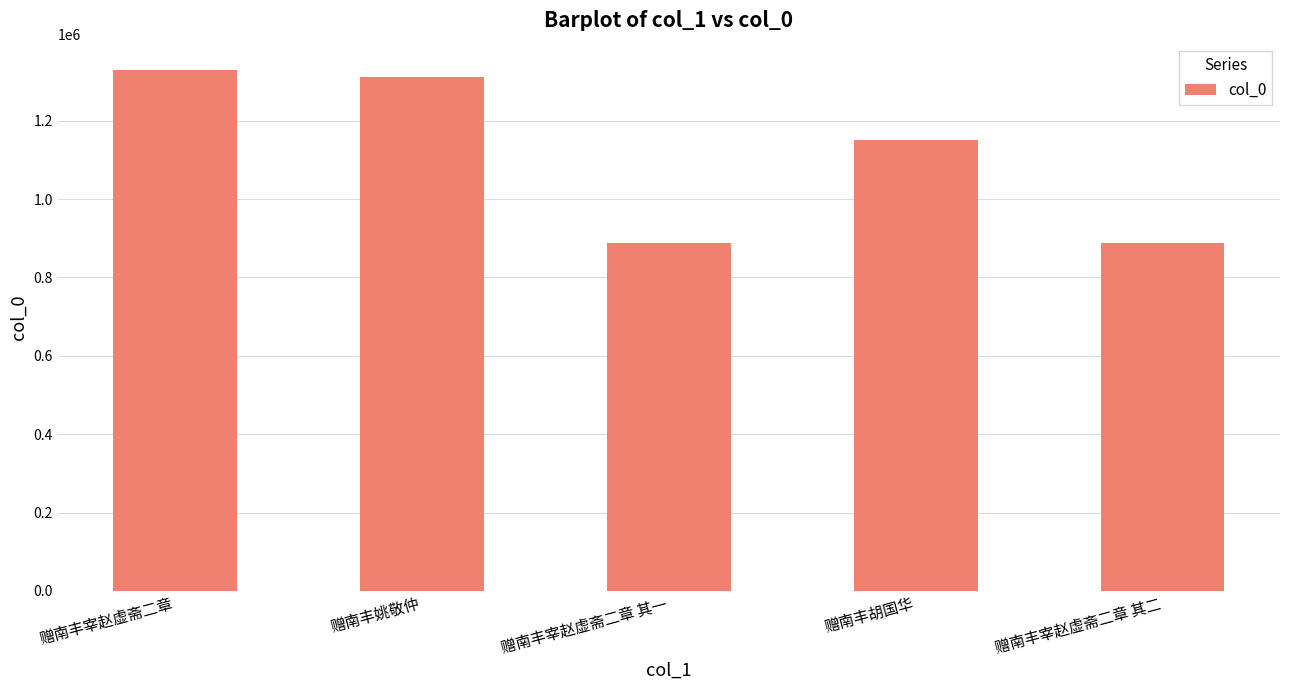

Where is the data nearest to the value 1108689?

赠南丰胡国华